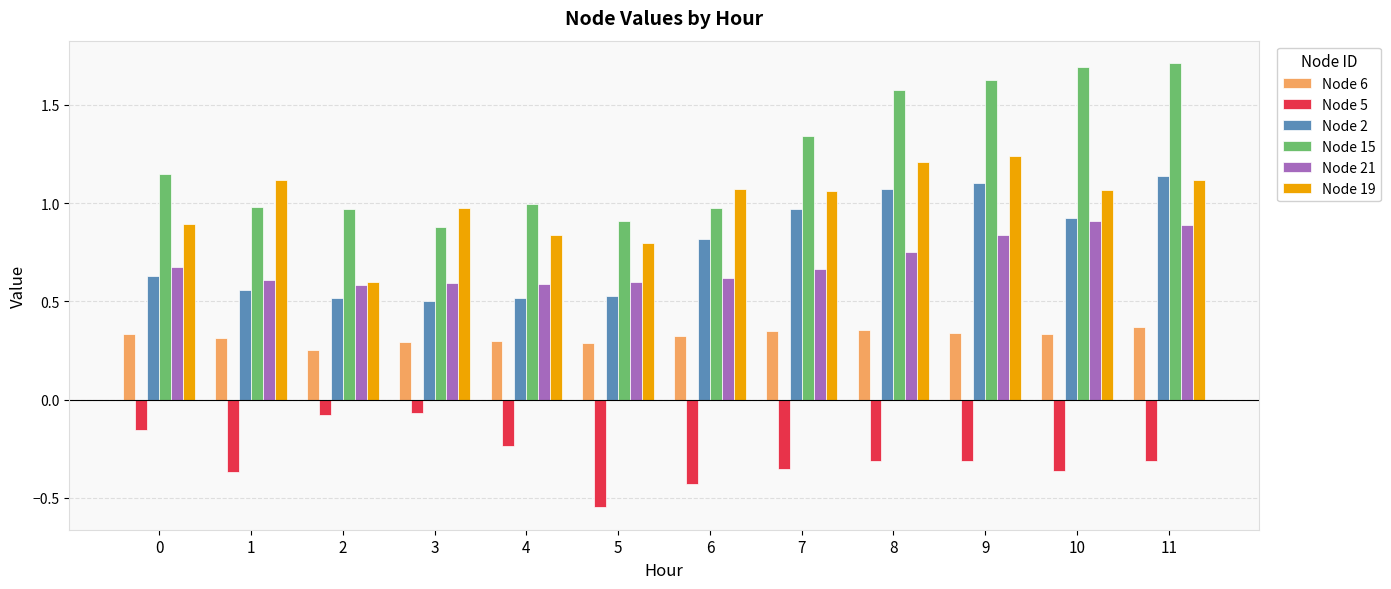

Is the value of Node 15 at 8 greater than the value of Node 21 at 11?

Yes